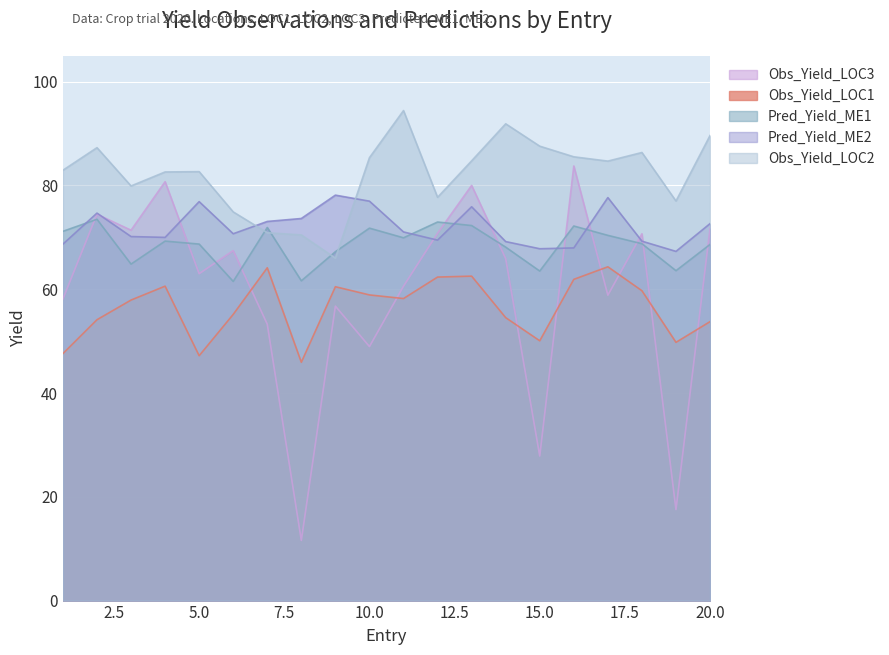

What is the value of the Pred_Yield_ME1 point at the 3rd from the left?

64.8